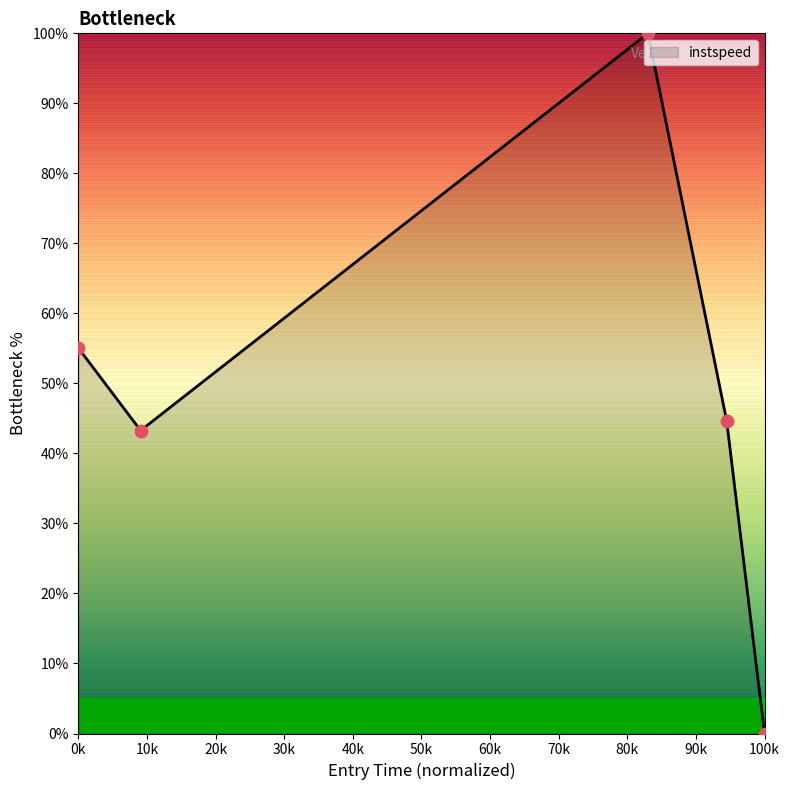

What is the highest value of the instspeed series?

99.9